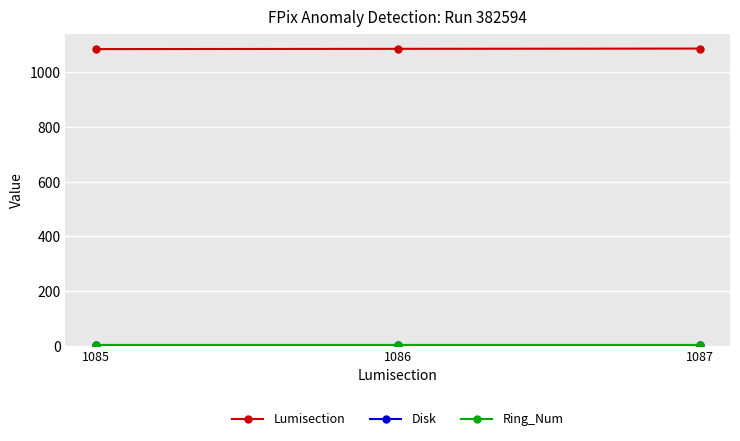

Is this an area chart (filled region under the line)?

No